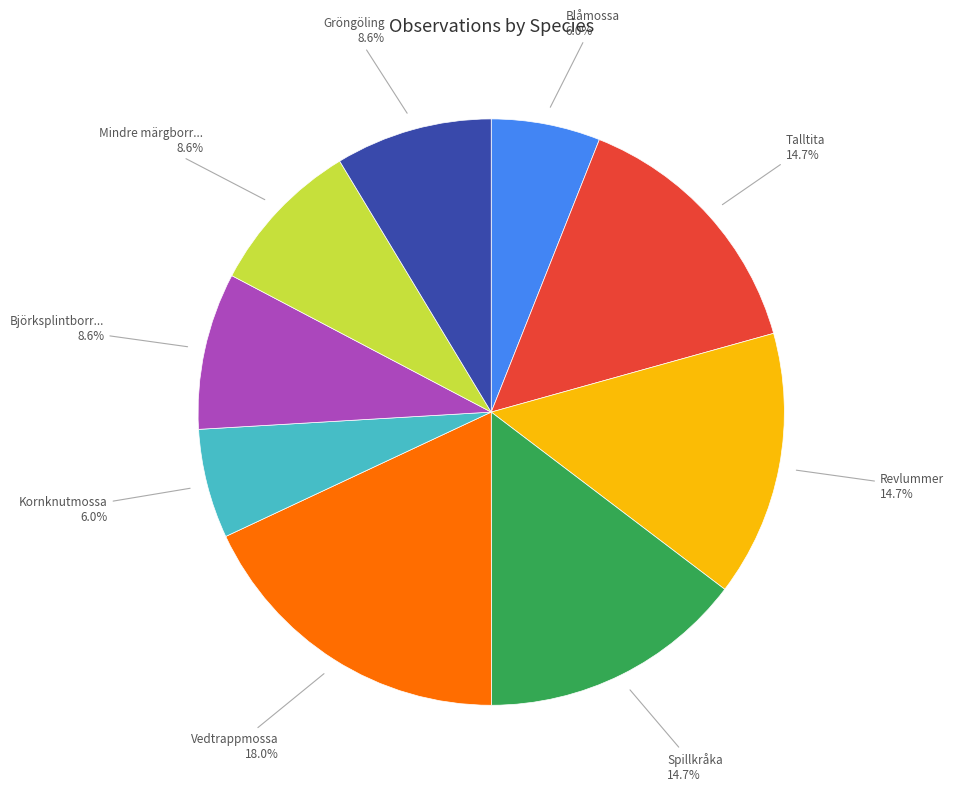

Does any single category account for the majority?

No